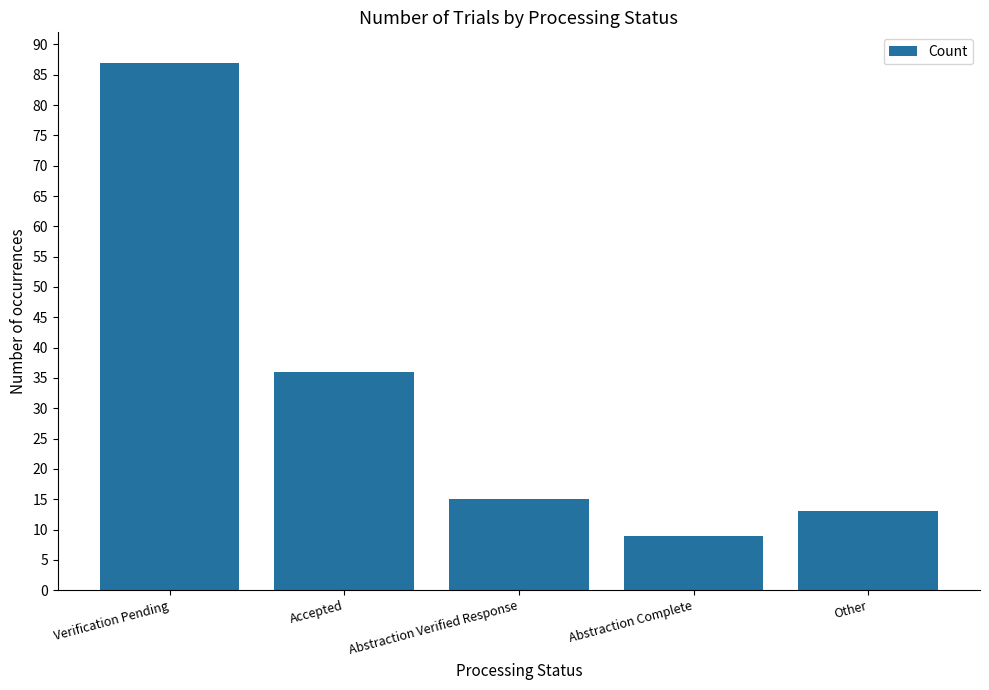

The chart shows a value of 36 at Accepted. True or false?

True